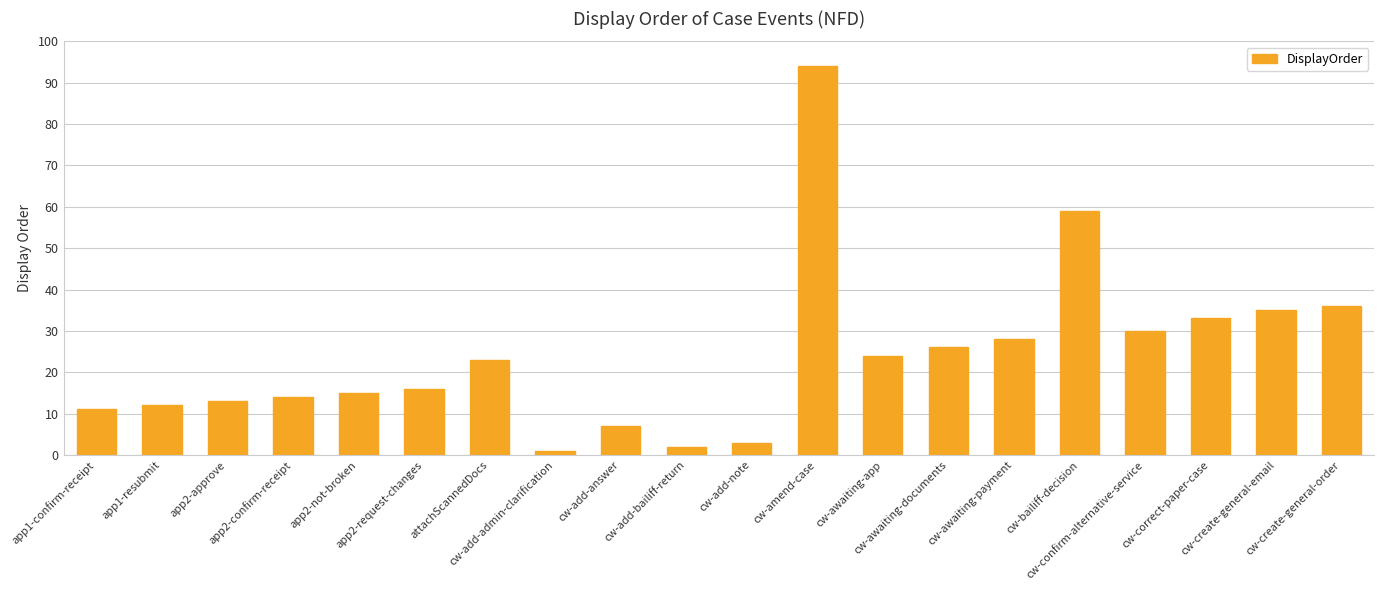

Which has a higher value, cw-add-bailiff-return or app1-resubmit?

app1-resubmit